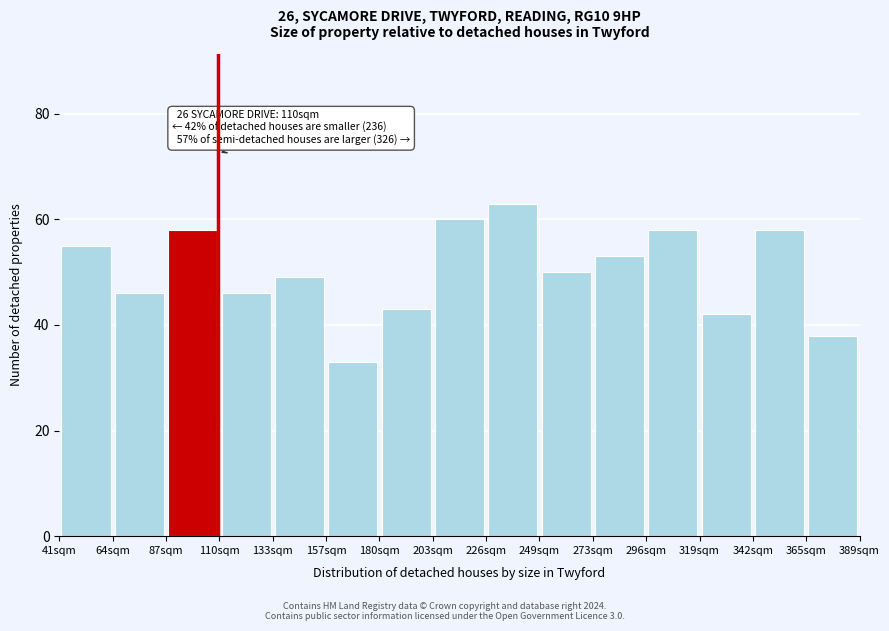

Which range on the x-axis has the tallest bar?

225 to 250